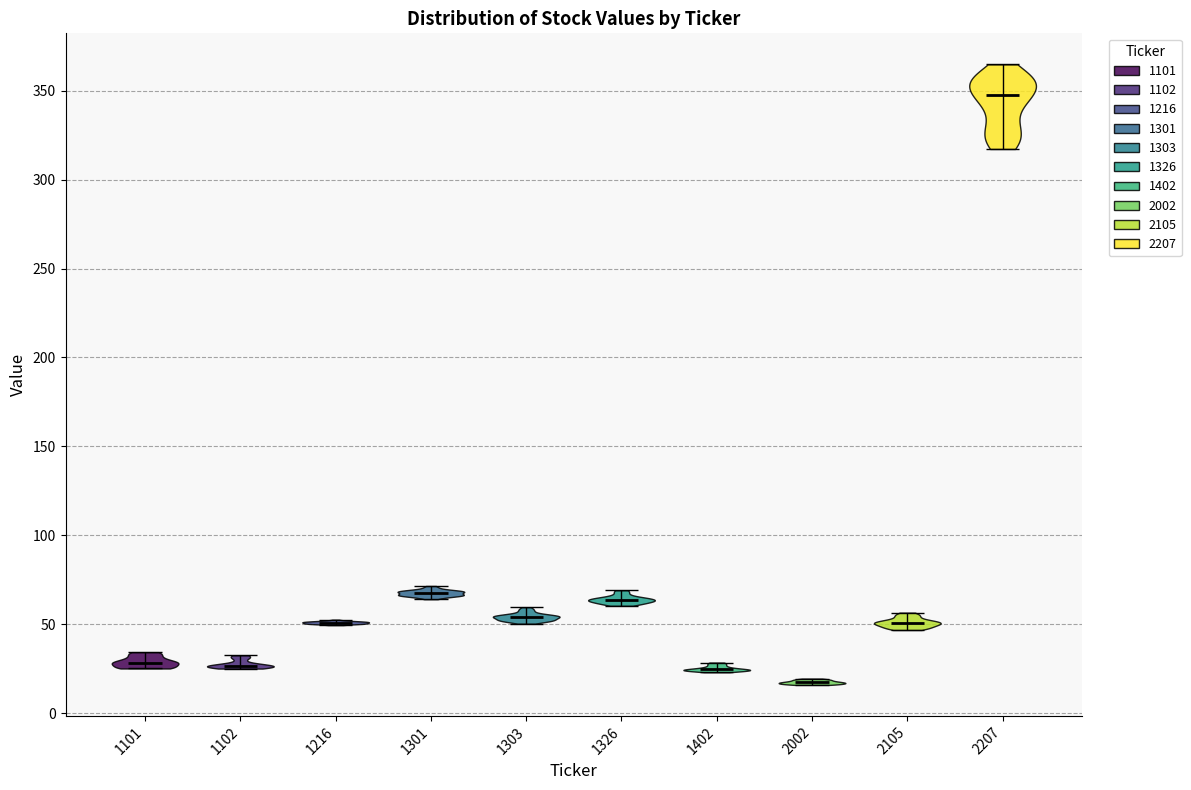

What is the highest point the violin at x = 1326 reaches on the y-axis? The values are not printed on the chart, so give them approximately, as read against the axis.

70